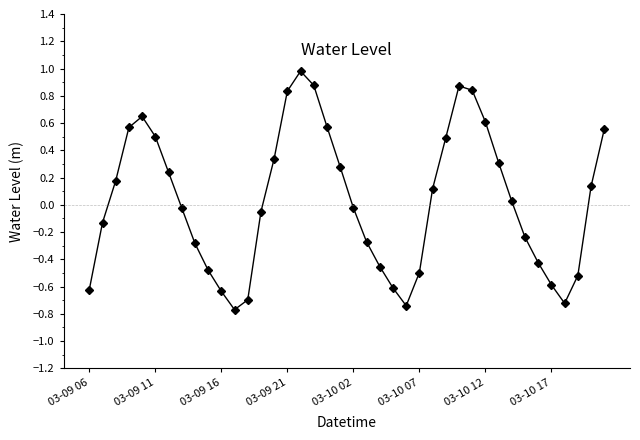

How many interior local peaks (higher than both neighbors) does the data have?

3